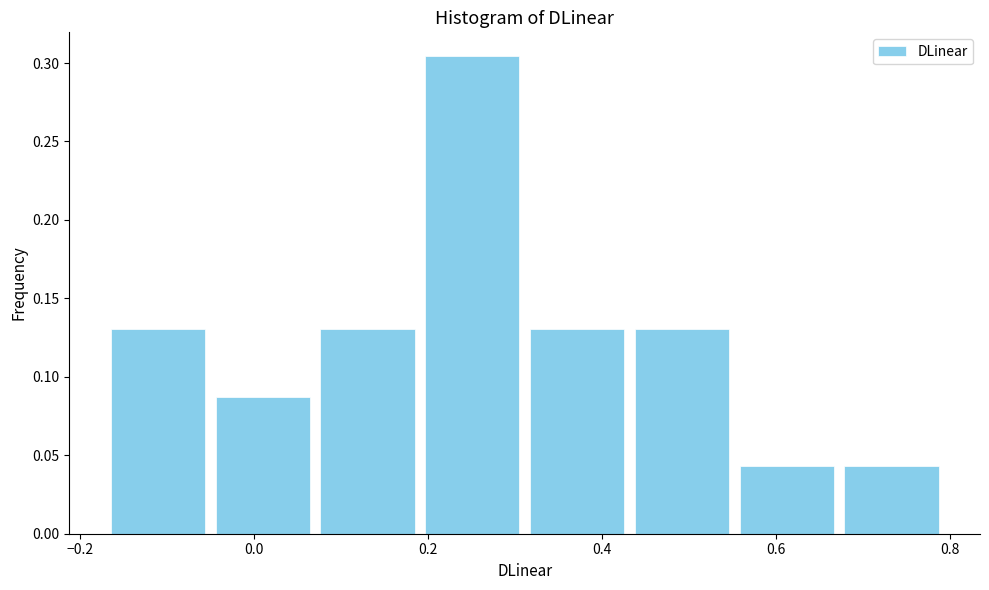

Reading left to right, list every bar in this chart as the range it spans on the x-axis followed by its height. Neither the bar edges nor the heights are printed on the chart, so give them approximately, as read against the axes.

-0.16 to -0.04: 0.130
-0.04 to 0.08: 0.085
0.08 to 0.20: 0.130
0.20 to 0.32: 0.305
0.32 to 0.44: 0.130
0.44 to 0.56: 0.130
0.56 to 0.68: 0.045
0.68 to 0.80: 0.045